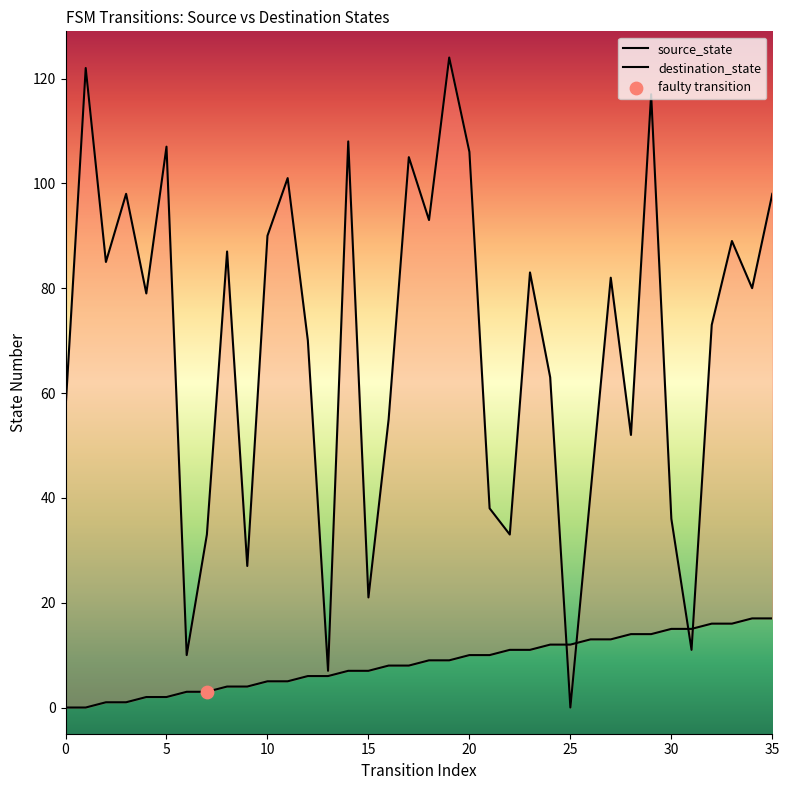

Which series contains the highest Y value?

destination_state